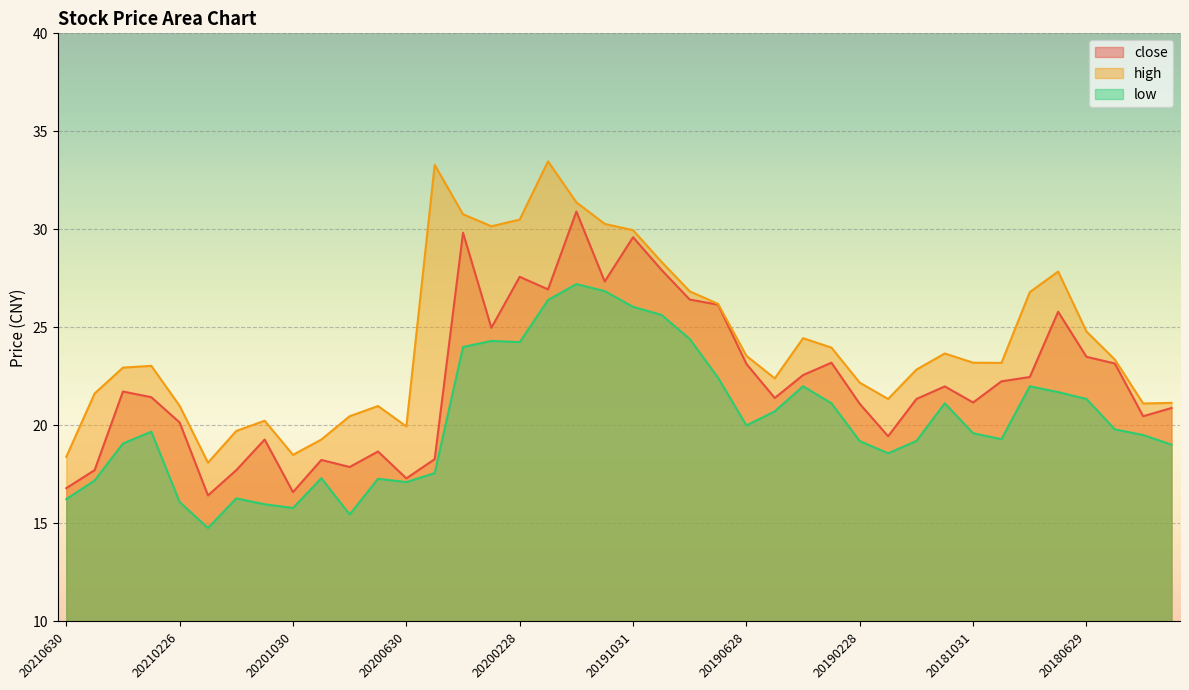

Which category has the lowest value in the high series?

20210129